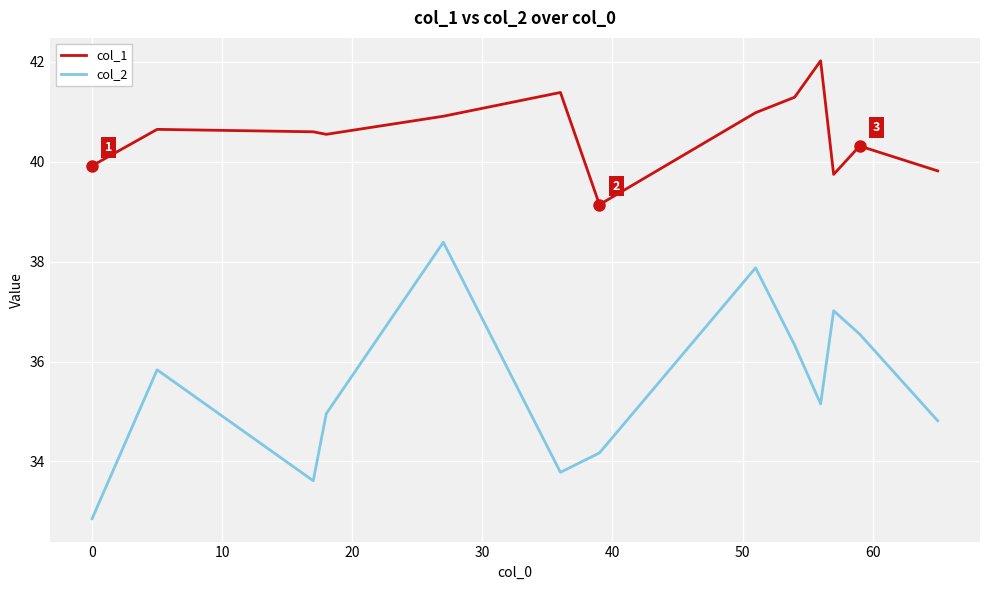

Does the chart display data point markers on the line(s)?

No